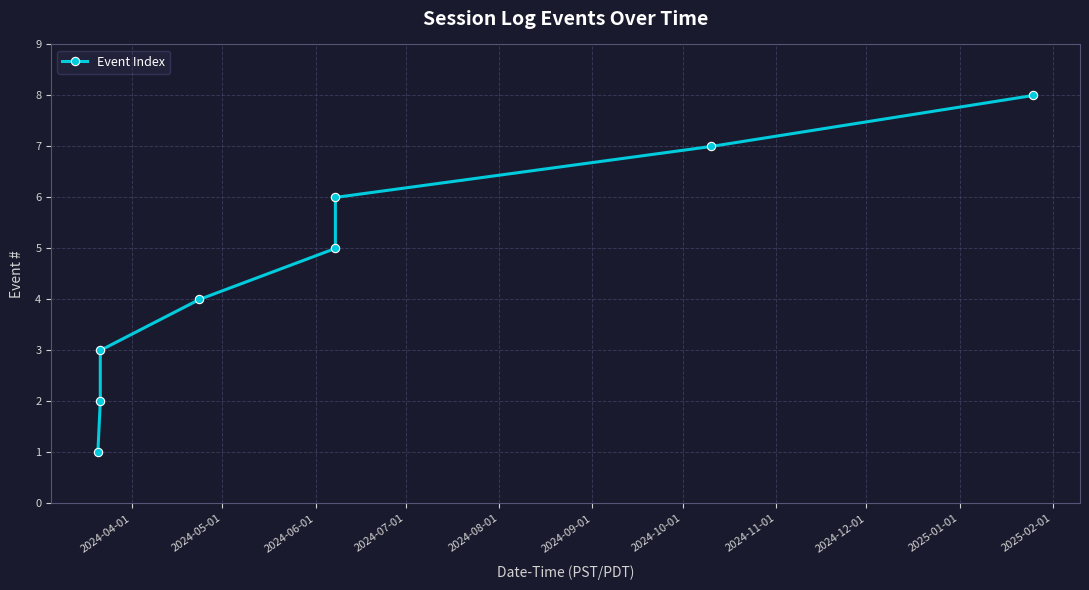

True or false: the data has more than 2 interior local peaks.

False